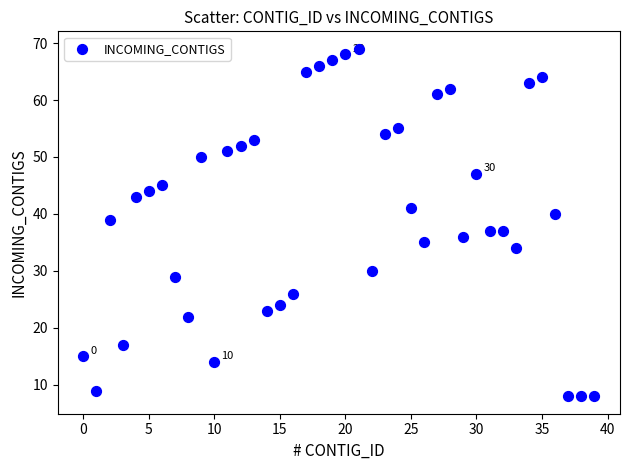

What is the range of Y values (max minus min)?

61